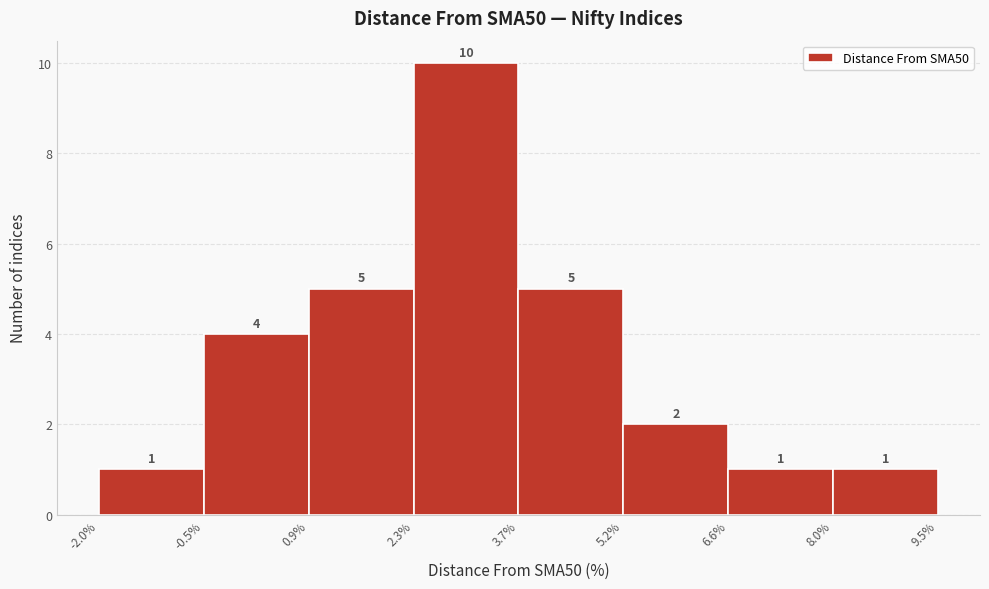

Reading left to right, list every bar in this chart as the range it spans on the x-axis followed by its height.

-2.0% to -0.5%: 1
-0.5% to 0.9%: 4
0.9% to 2.3%: 5
2.3% to 3.7%: 10
3.7% to 5.2%: 5
5.2% to 6.6%: 2
6.6% to 8.0%: 1
8.0% to 9.5%: 1